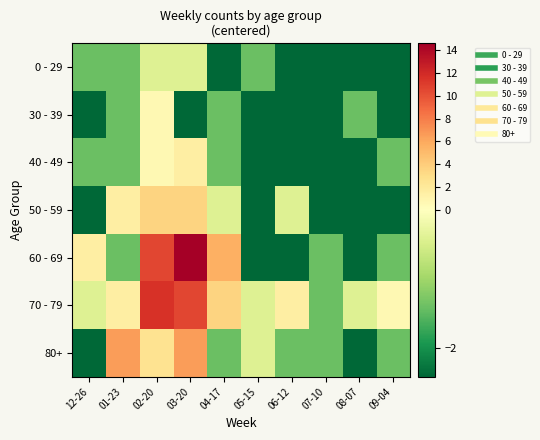

Which series has the widest spread of values?

60 - 69